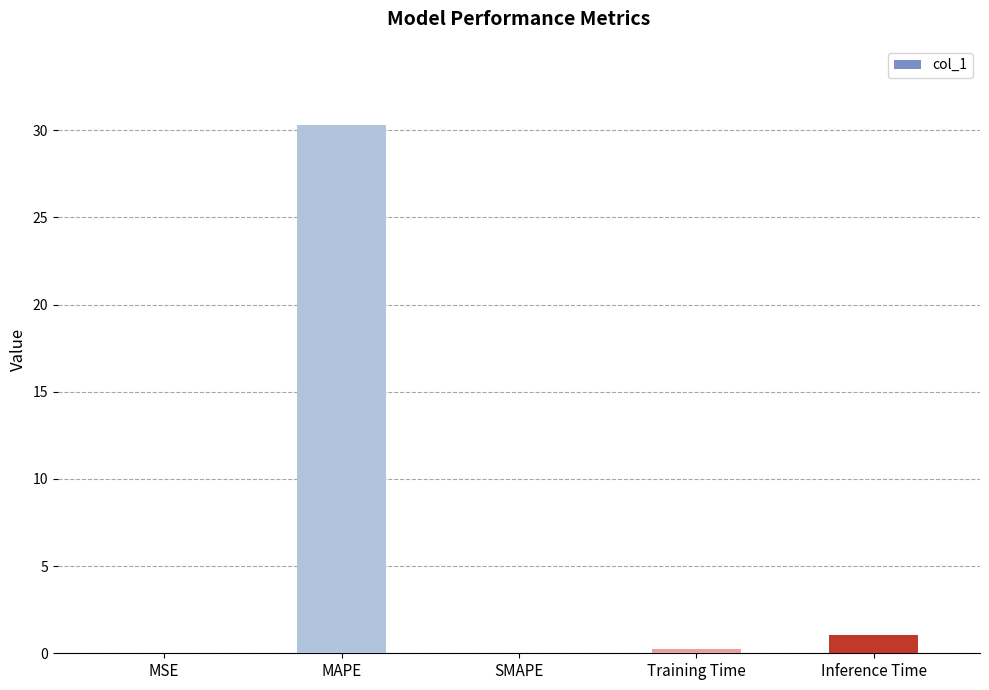

What is the change in value from SMAPE to Inference Time?

+1.0